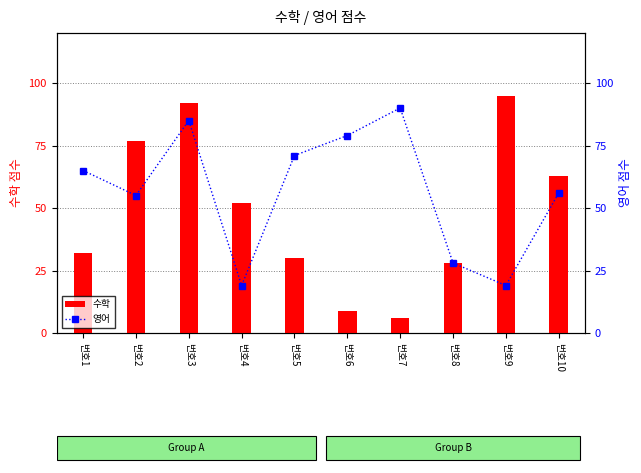

Between 번호1 and 번호3, which series saw the biggest shift?

수학